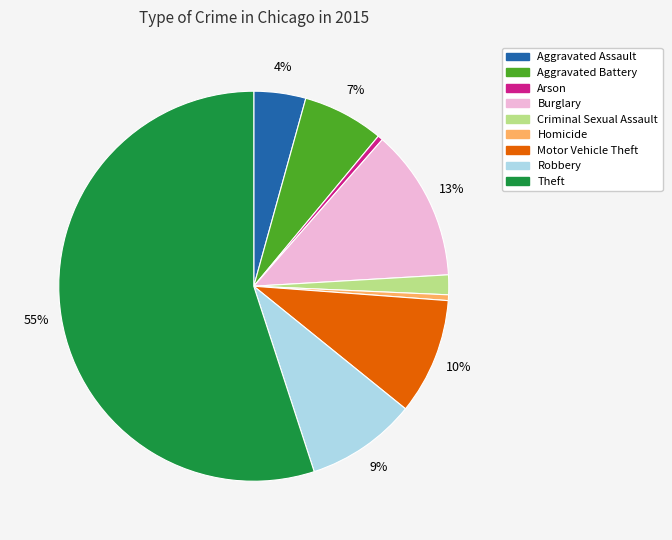

To the nearest percent, what is the average slice percentage?

11%